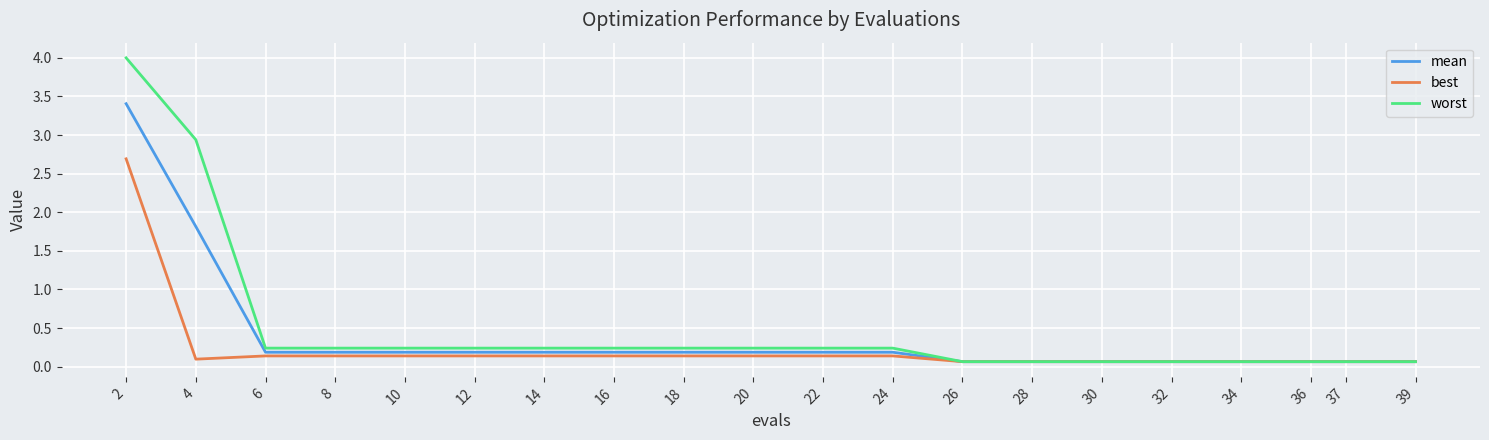

What is the sum of all worst values?

9.8